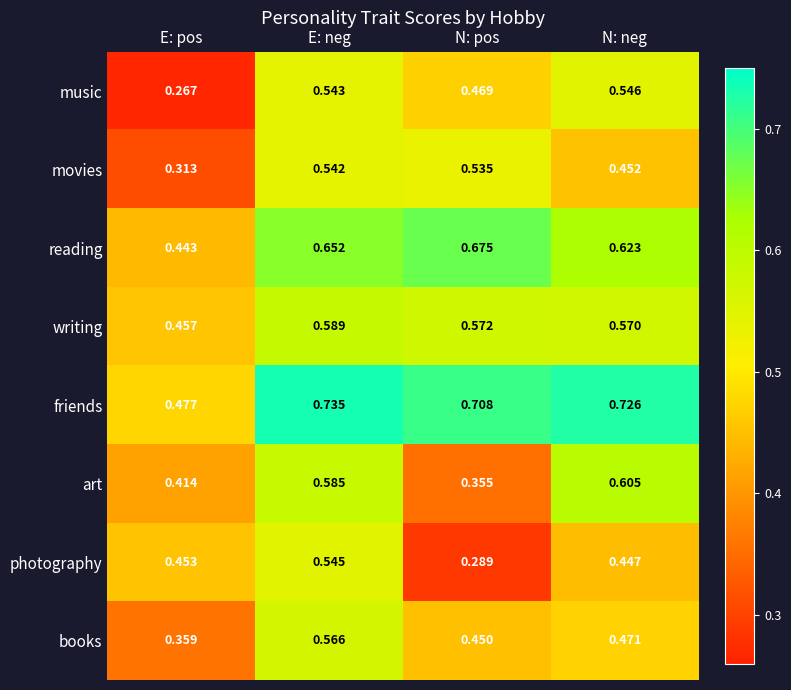

How many distinct data groups are displayed?

8